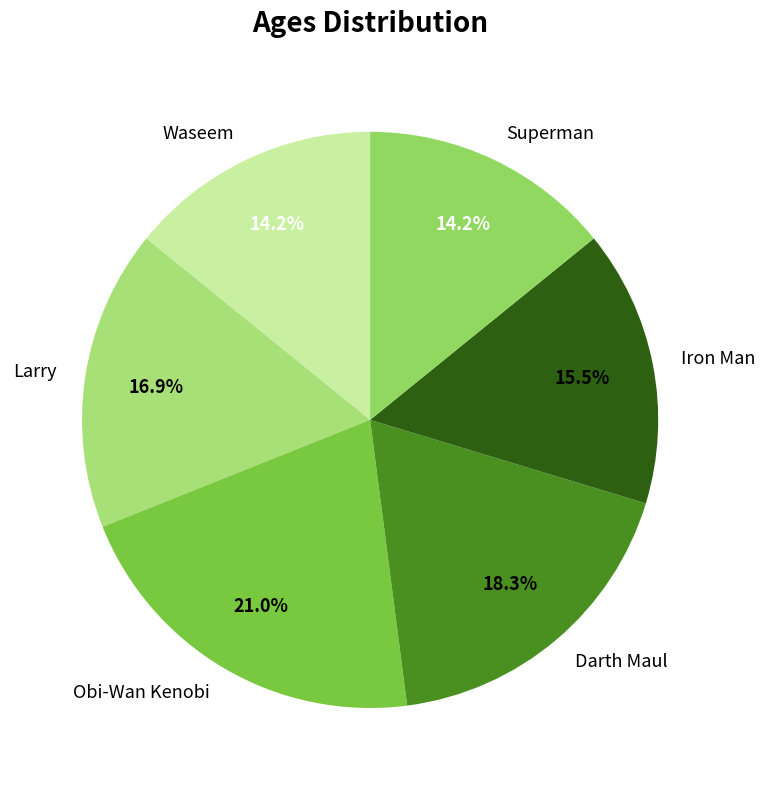

Is Iron Man the majority of the pie?

No